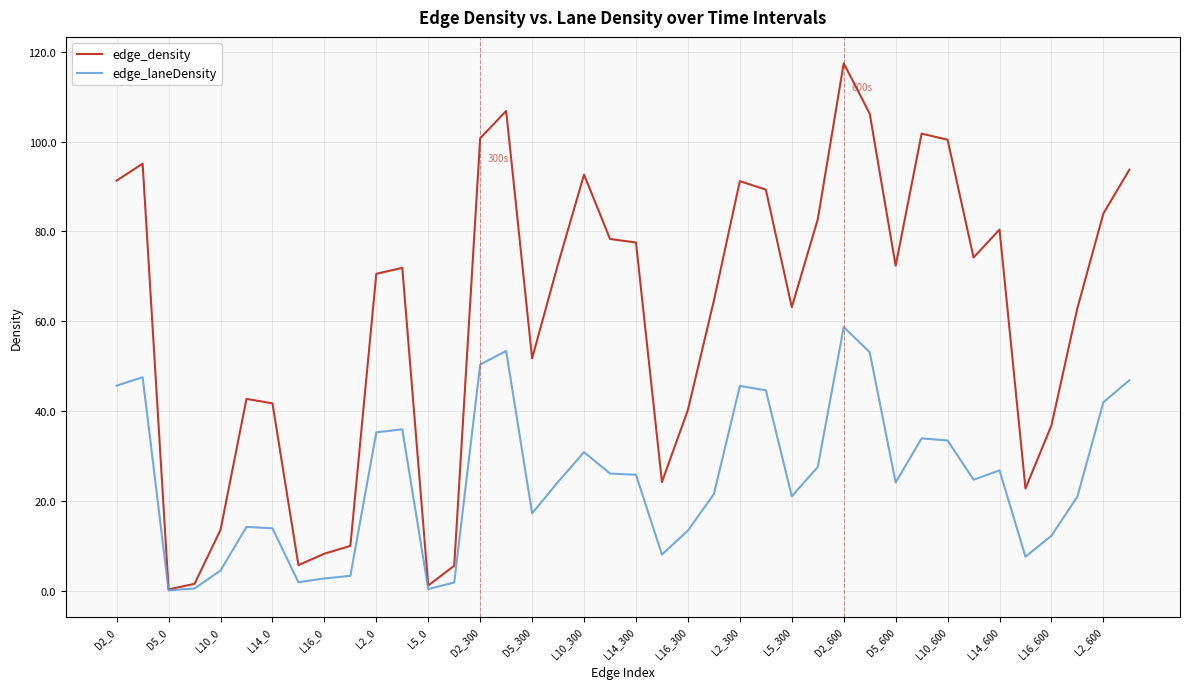

Which series has the largest total across all categories?

edge_density